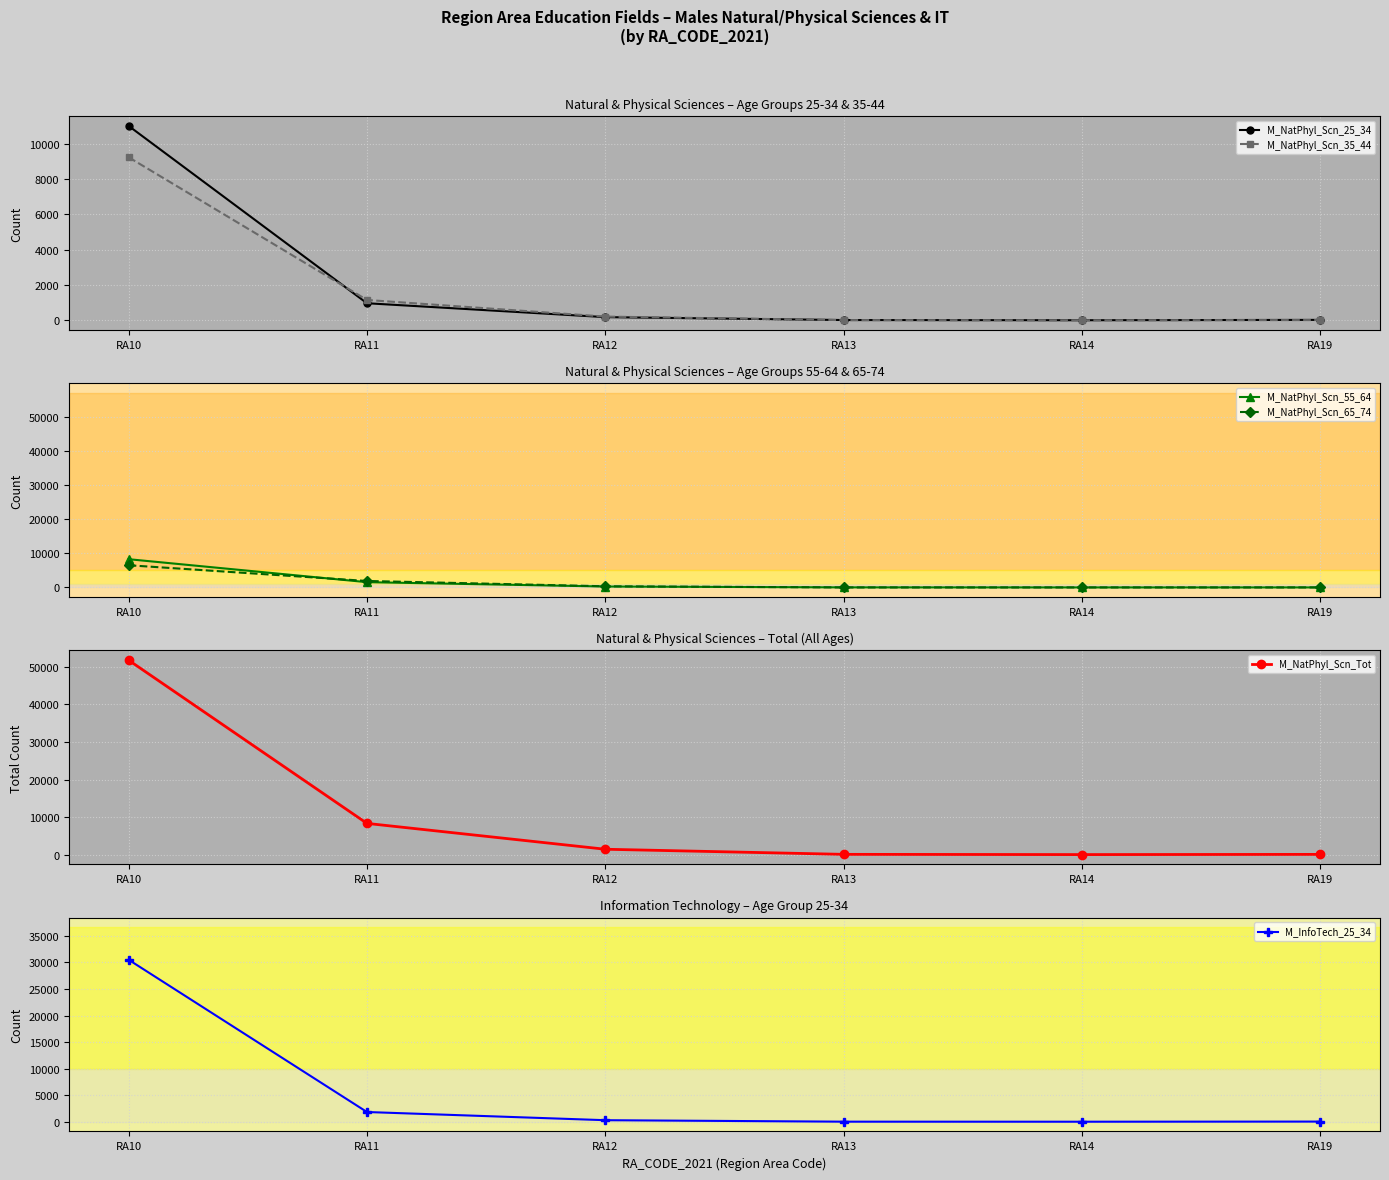

How many data points does each series have?

6